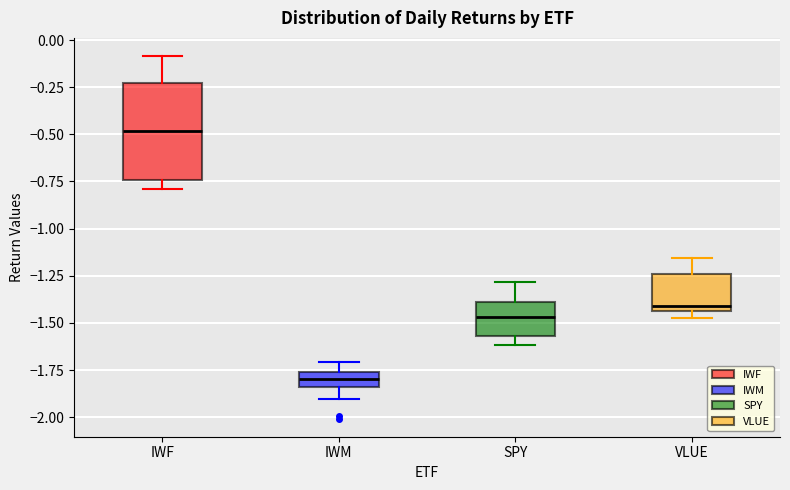

Which box has the lowest median line?

IWM